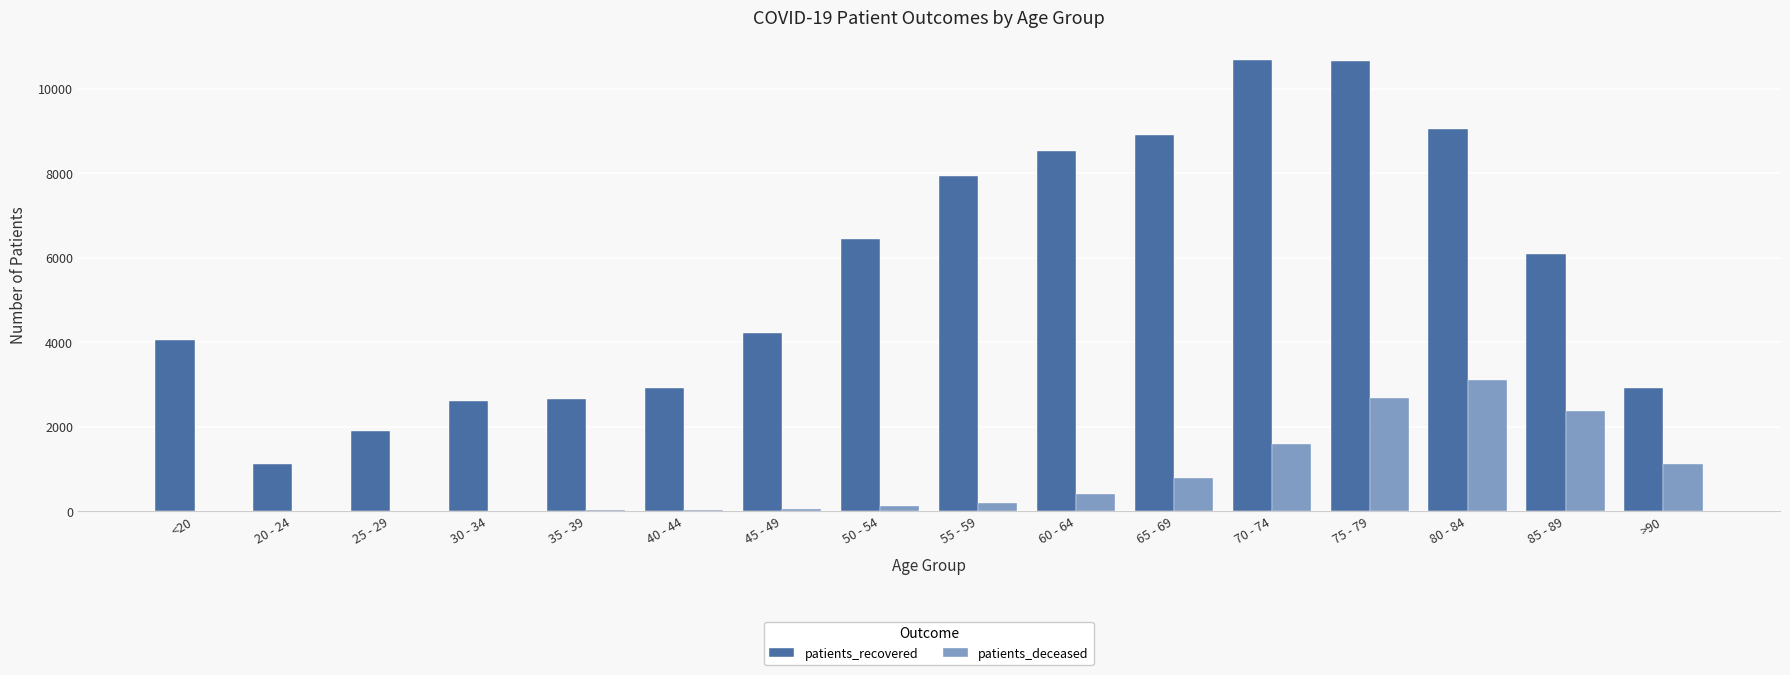

What is the maximum value for patients_deceased?

3094